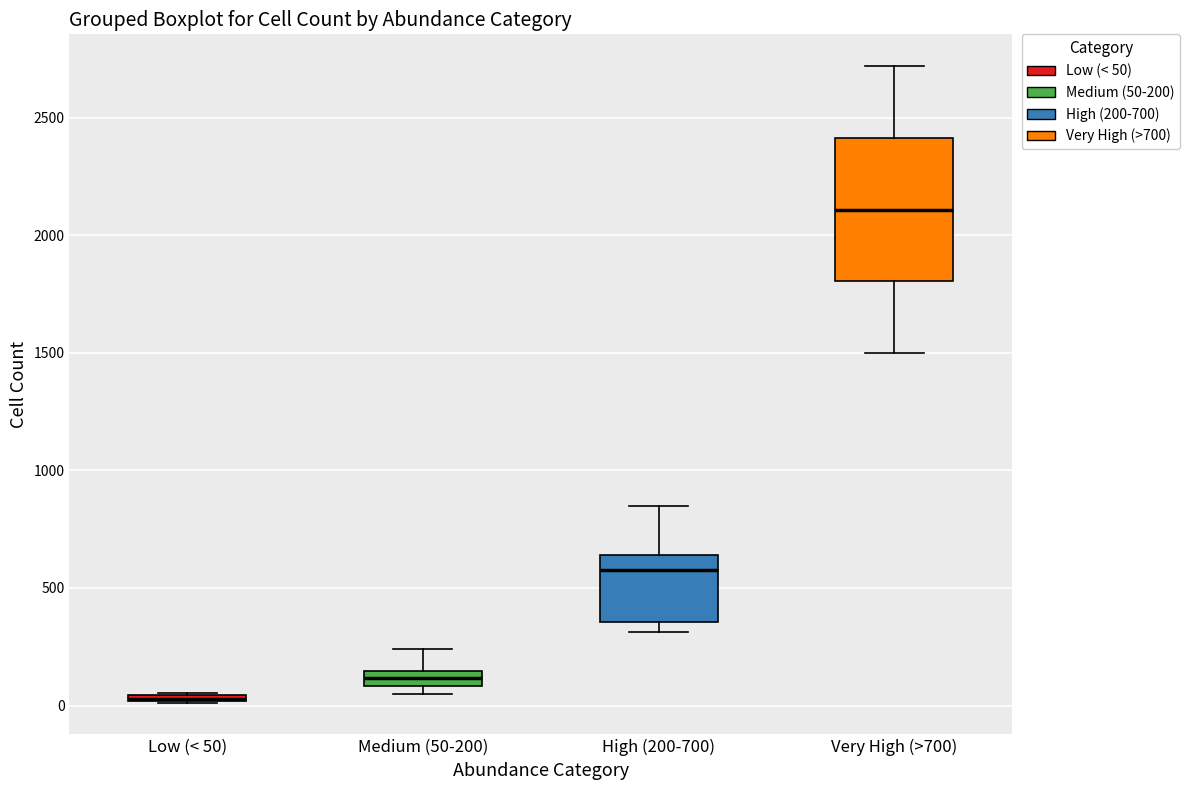

Where does the median line of the box for Very High (>700) sit on the y-axis? The values are not printed on the chart, so give them approximately, as read against the axis.

2100